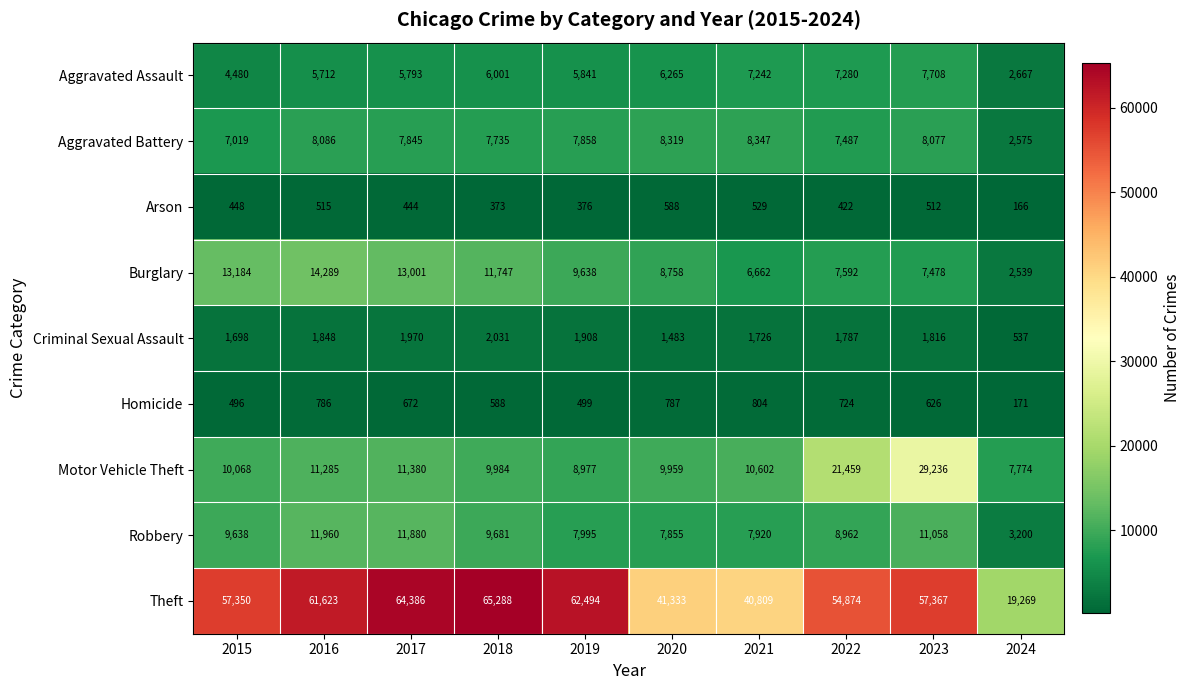

What is the difference between the Arson values at 2016 and 2021?

14